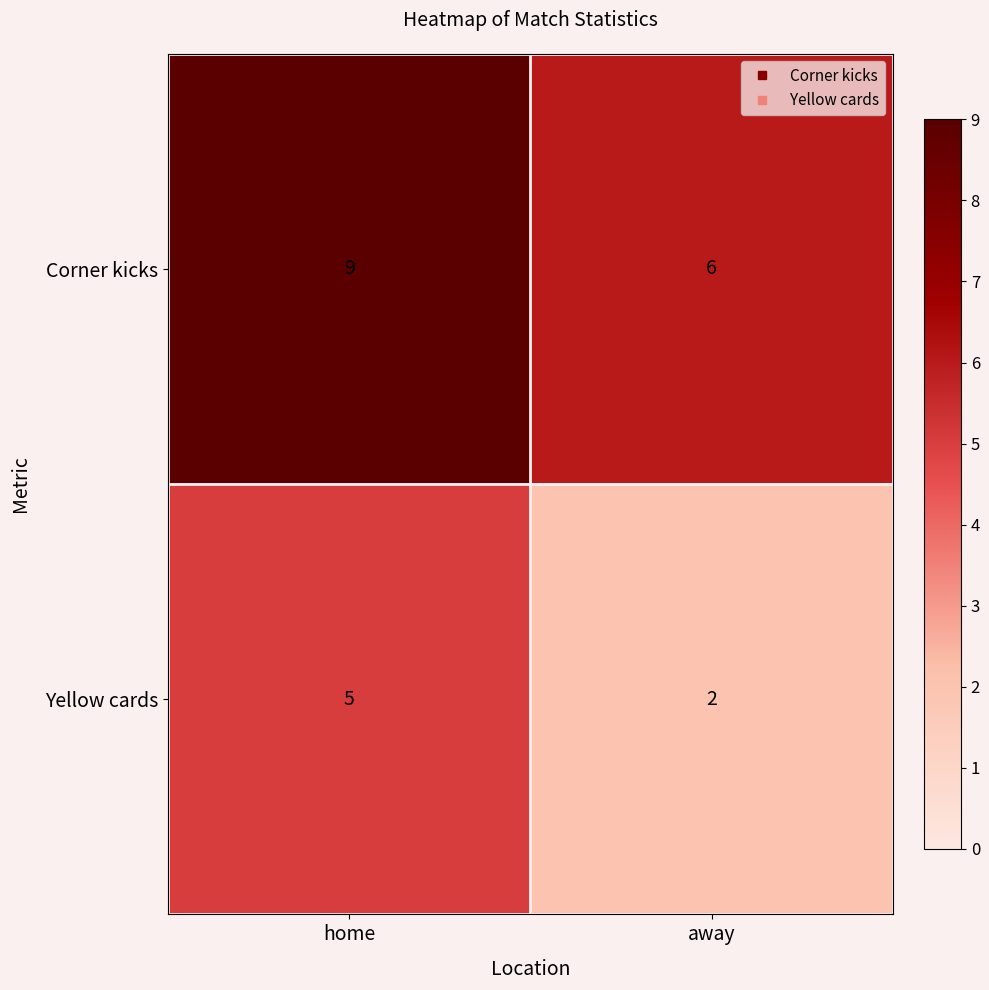

What is the spread (max minus min) of values at home?

4